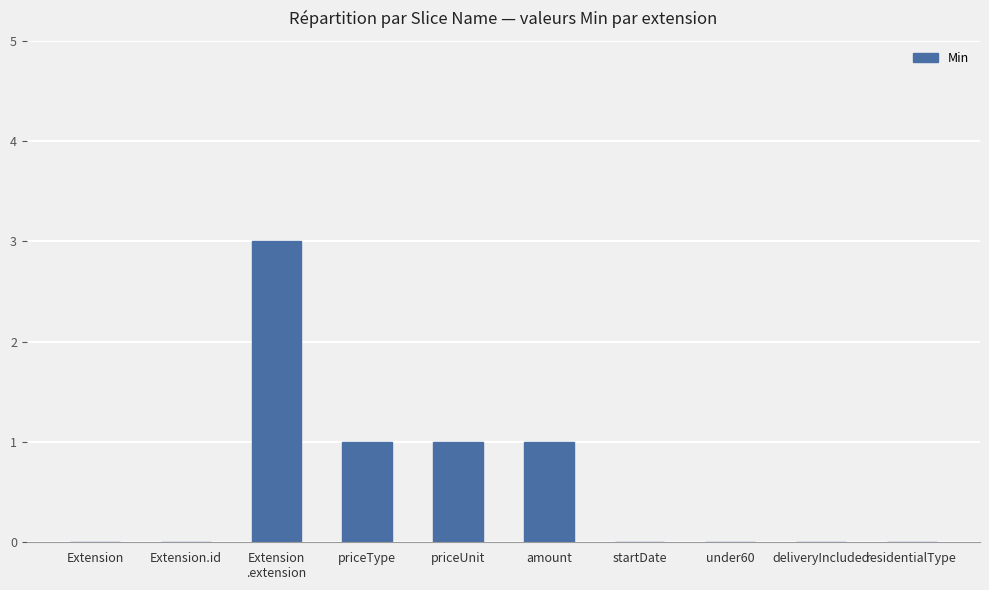

The value at priceUnit is 1. True or false?

True